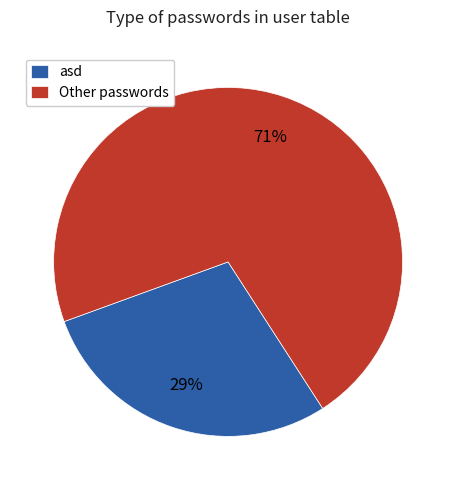

What percentage is the asd slice, to the nearest percent?

29%